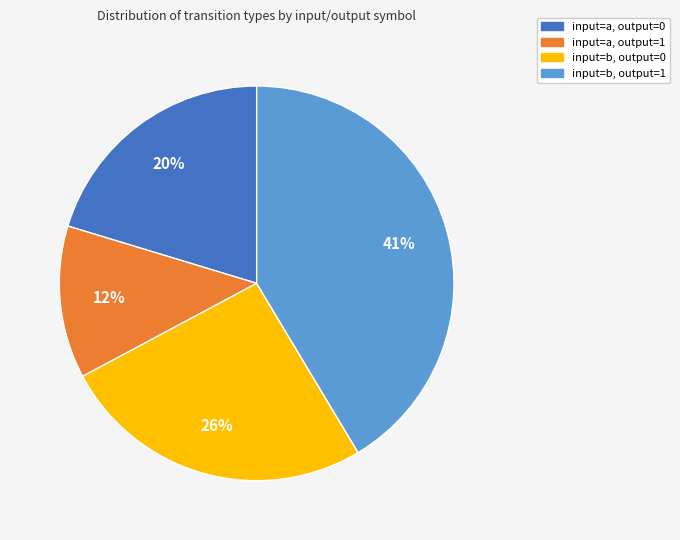

How many segments does this pie chart have?

4